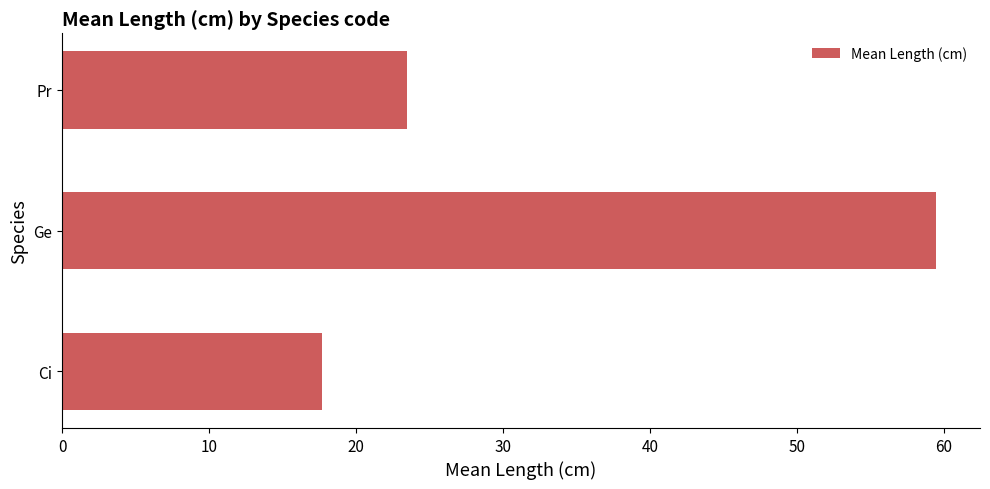

How many bars are there in total?

3